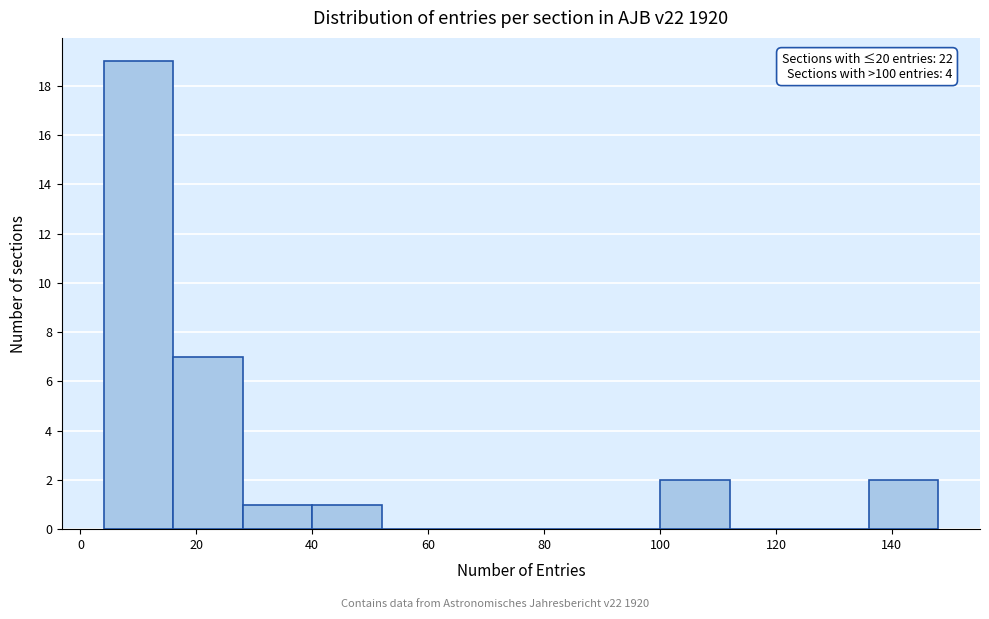

Over which range of the x-axis is the bar tallest?

4 to 16